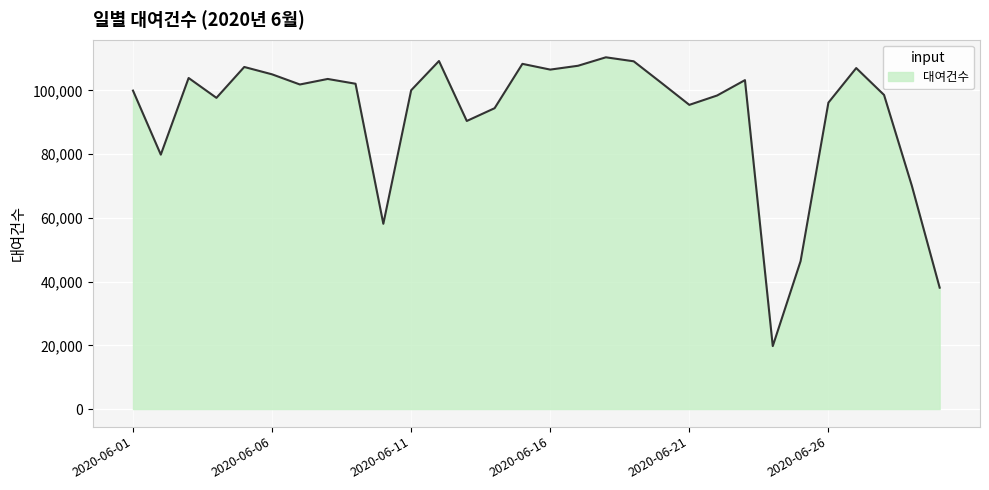

What is the difference between the maximum and minimum values?

90621